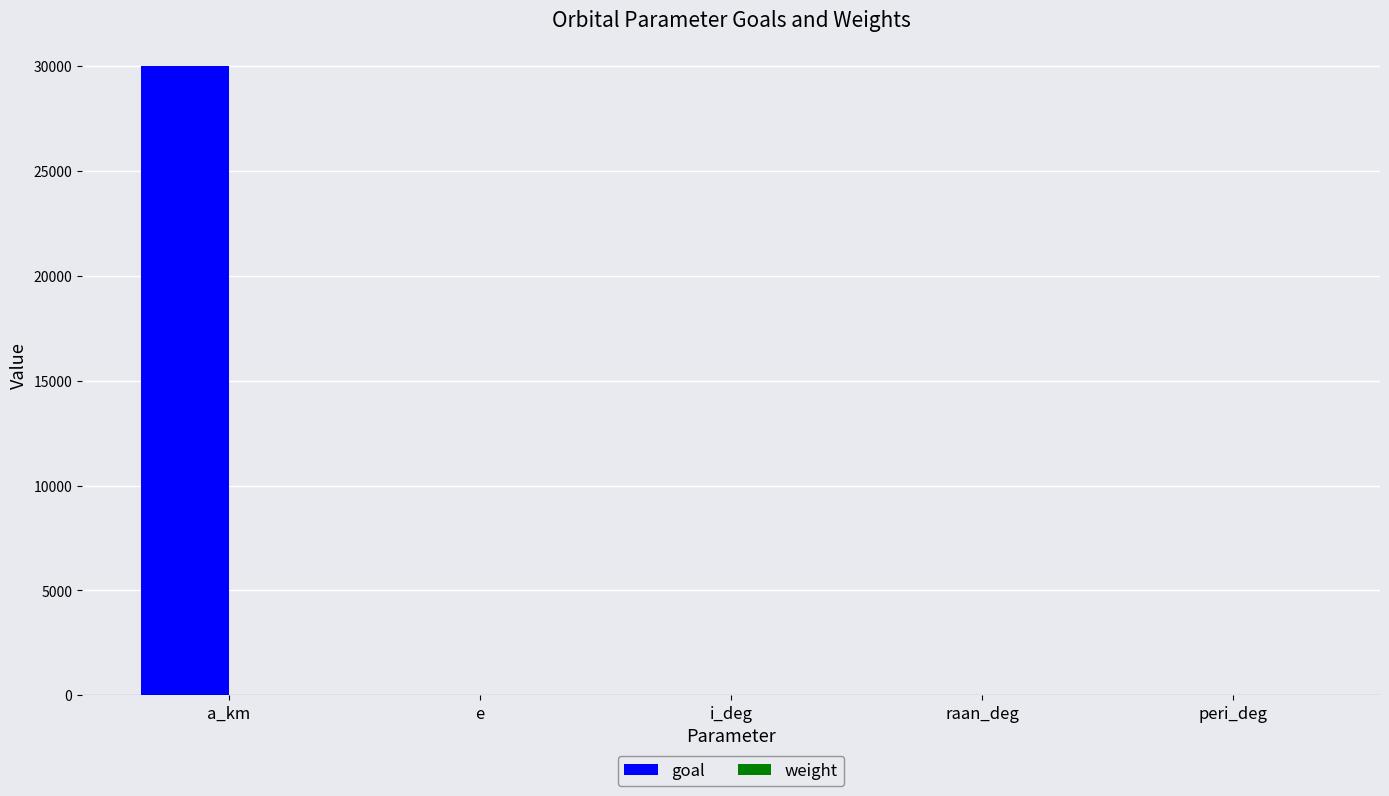

Which series has the largest total across all categories?

goal